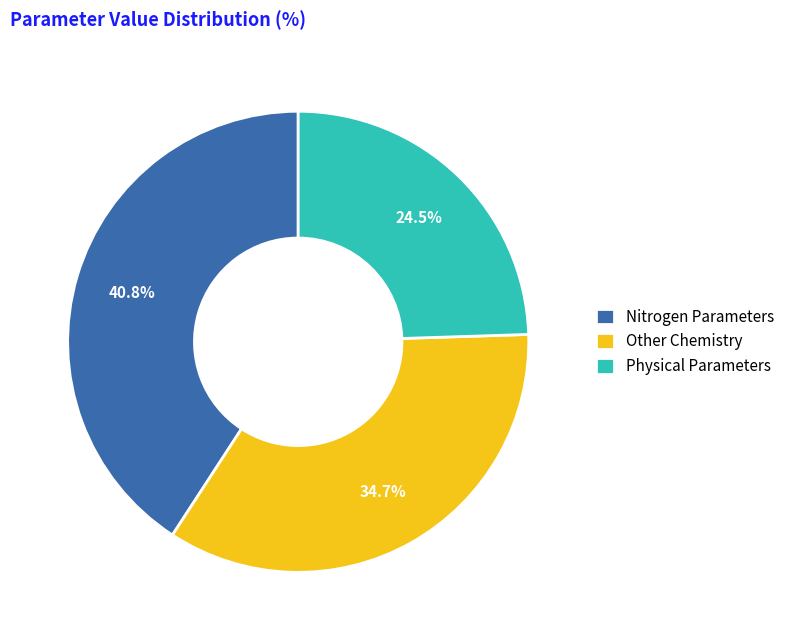

Which slice is the smallest?

Physical Parameters